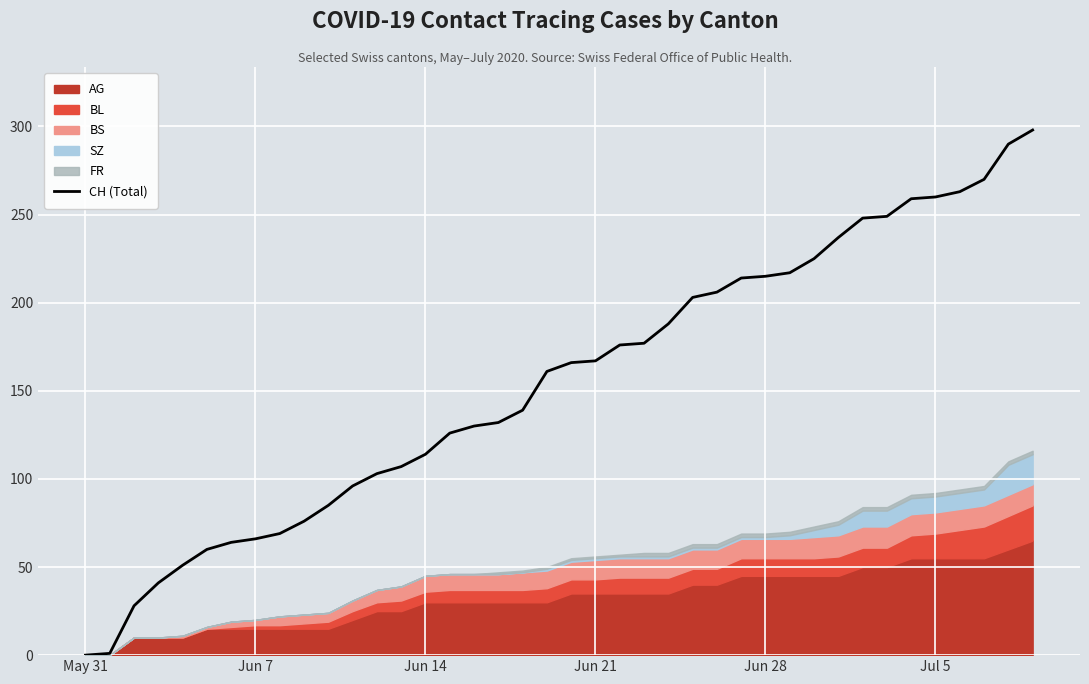

What is the value of the 7th point from the left?

64